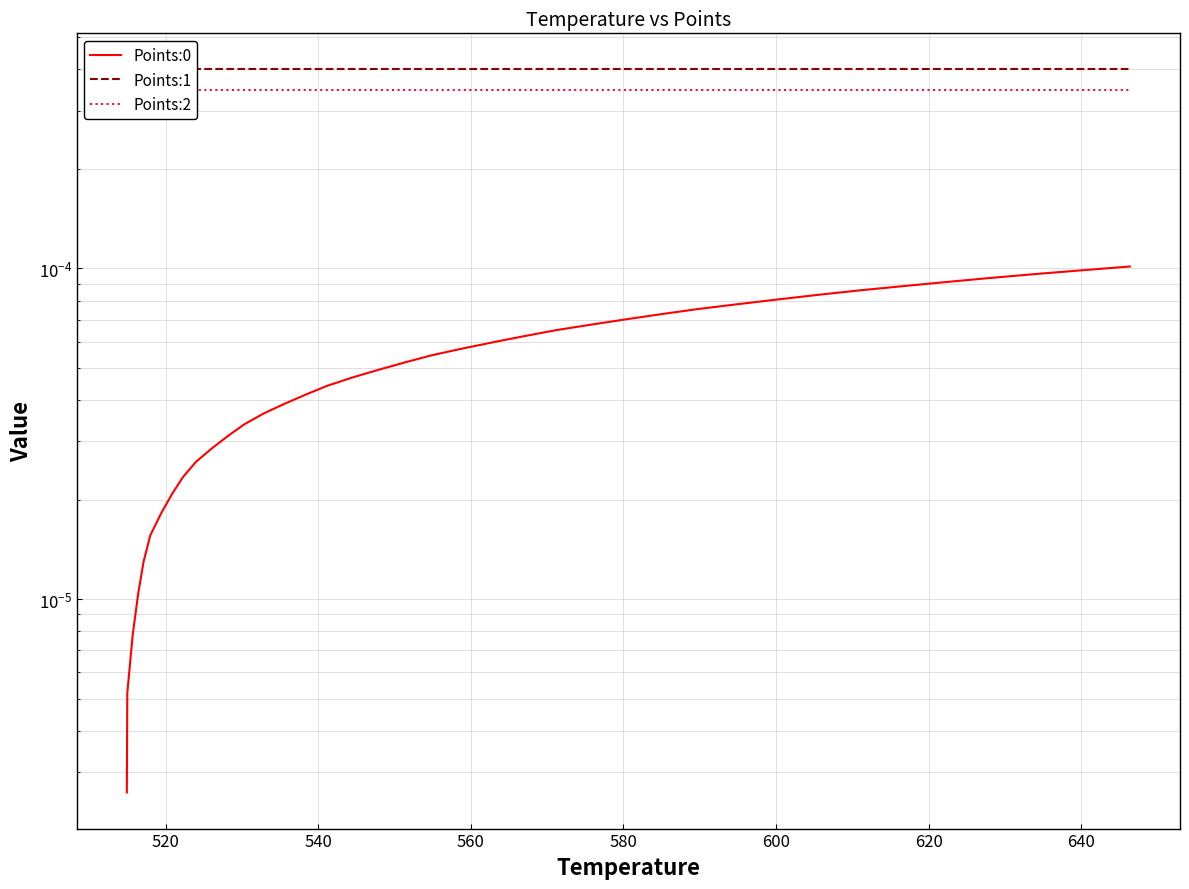

Is this an area chart (filled region under the line)?

No